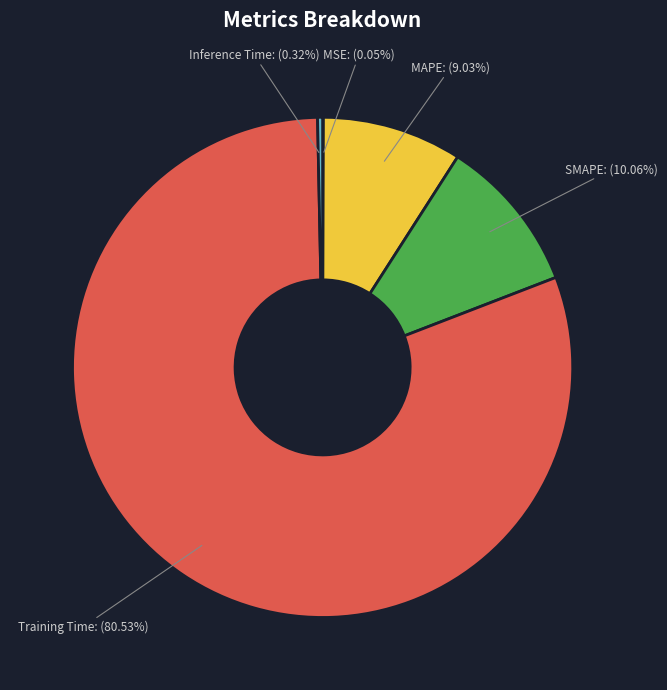

Which category accounts for the majority?

Training Time